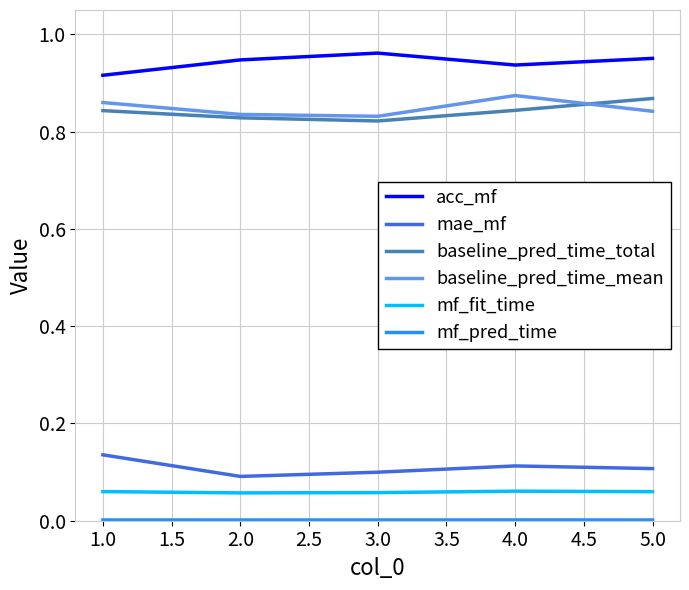

At how many categories does at least one series exceed 0?

5